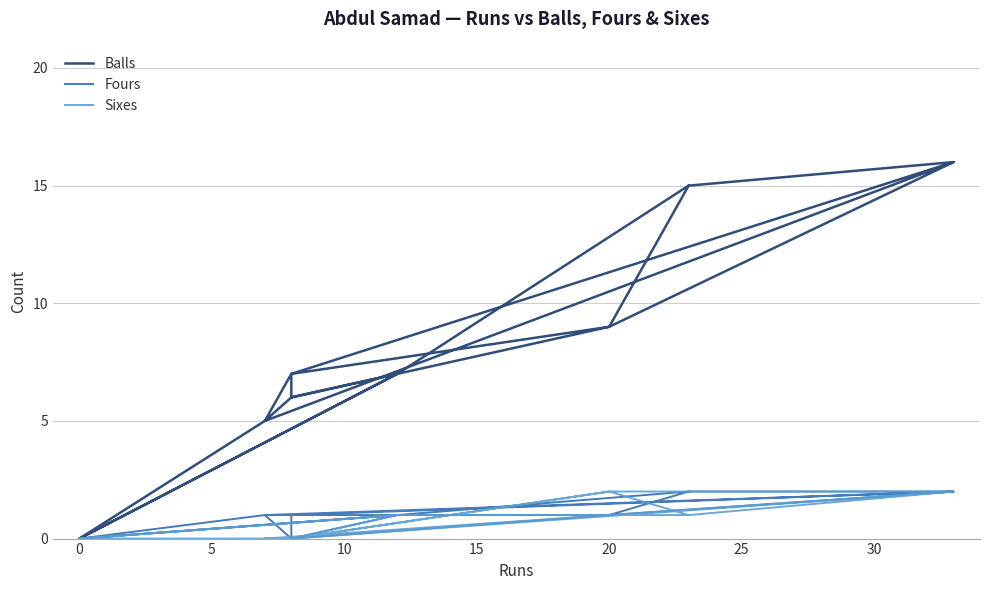

What is the difference between the Balls values at 10 and 15?

7